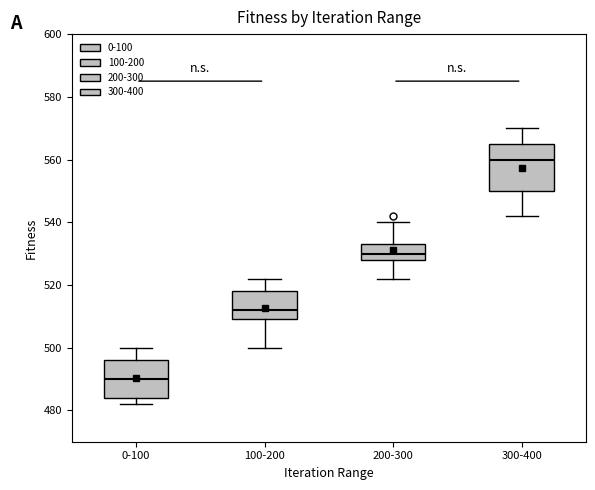

Reading left to right, transcribe this box plot: for each box, give where its median line is, the range the box spans, and where its two whiskers end, as read against the y-axis. The values are not printed on the chart, so give them approximately, as read against the axis.

0-100: median 490, box 484 to 496, whiskers 482 to 500
100-200: median 512, box 510 to 518, whiskers 500 to 522
200-300: median 530, box 528 to 534, whiskers 522 to 540
300-400: median 560, box 550 to 566, whiskers 542 to 570